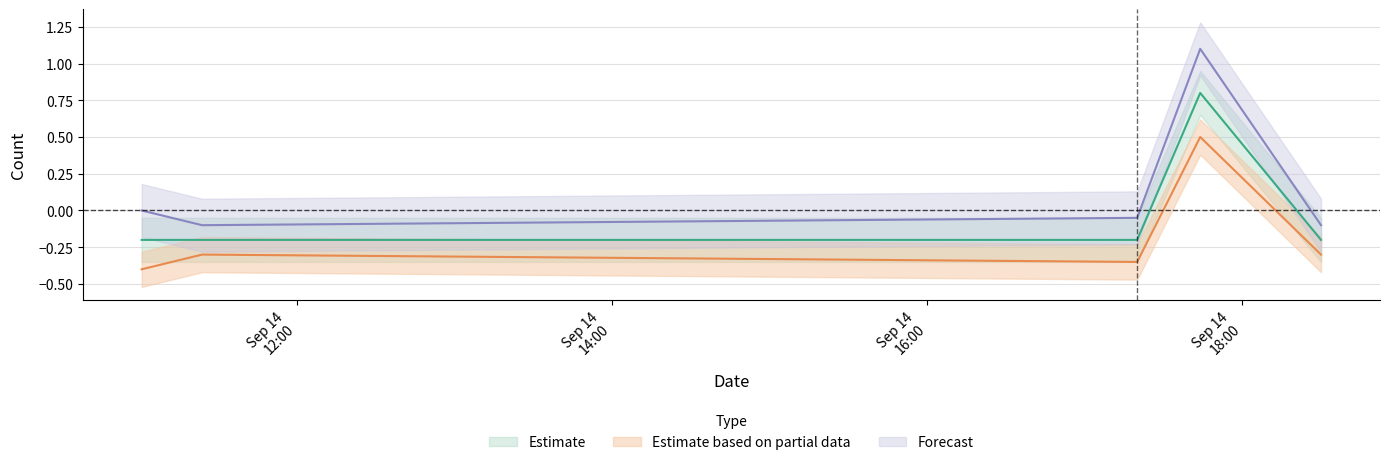

Rank the series by their average value, from lowest to highest.

Estimate based on partial data, Estimate, Forecast